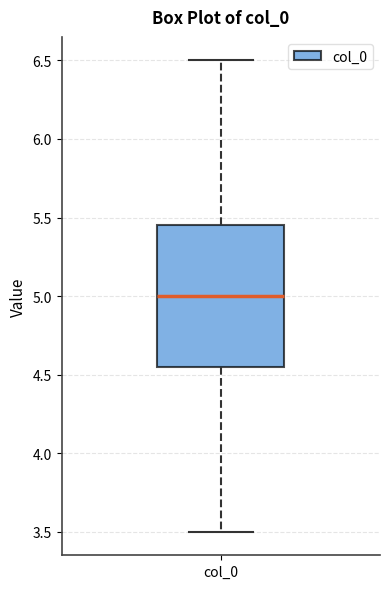

Where does the median line of the box for col_0 sit on the y-axis? The values are not printed on the chart, so give them approximately, as read against the axis.

5.00